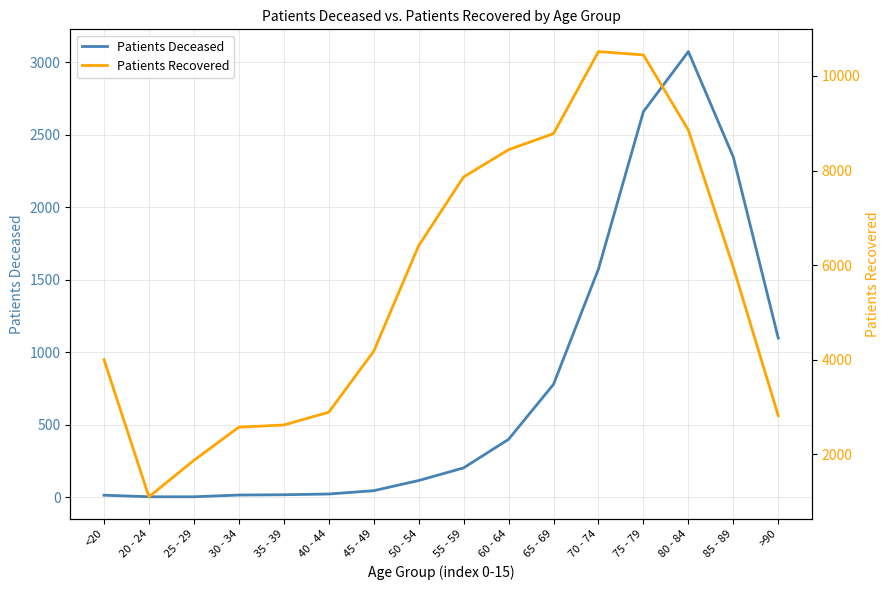

Which series has the widest spread of values?

Patients Recovered